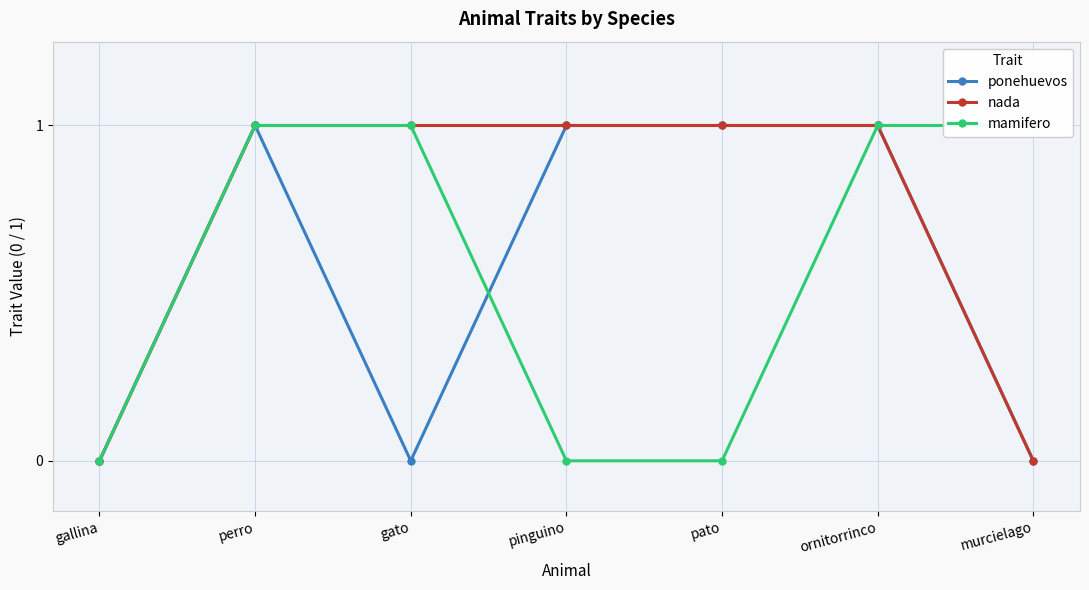

What is the label of the 7th point from the right?

gallina